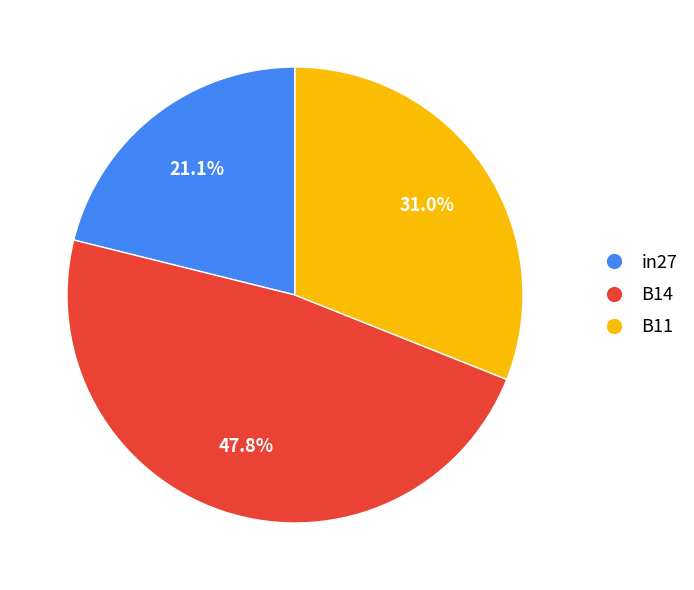

To the nearest percent, what portion does B14 represent?

48%